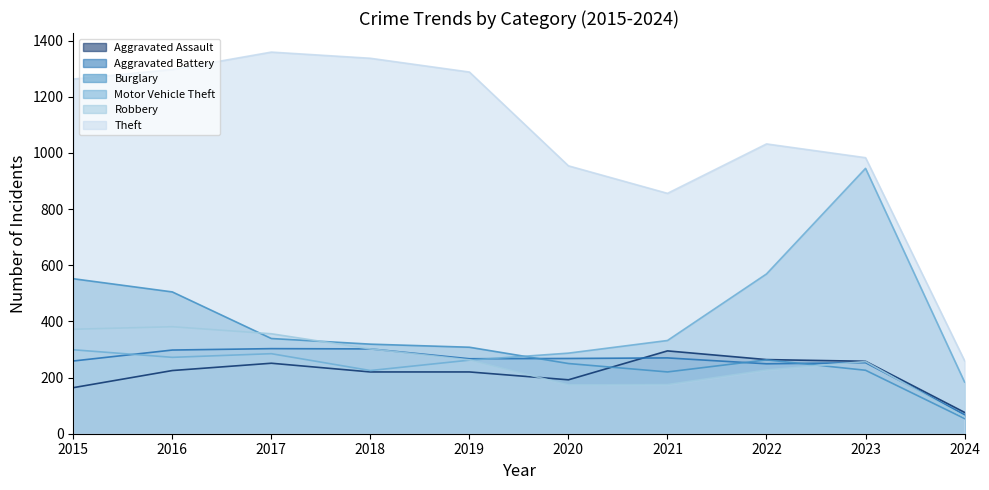

How many interior local peaks does the Burglary series have?

1